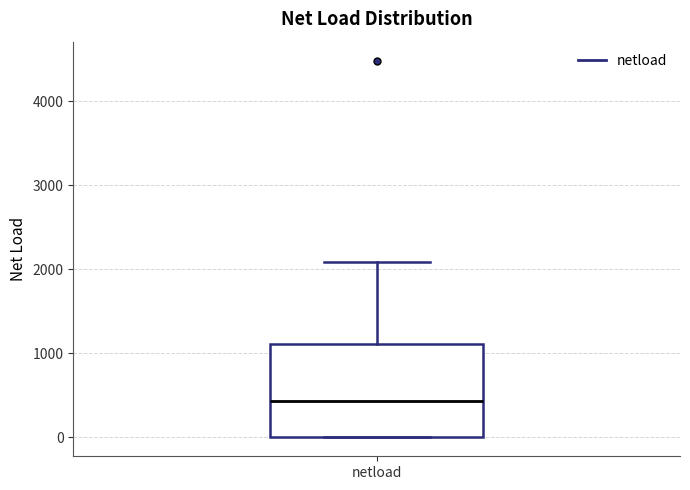

Read this box plot against the y-axis: the position of the median line, the range covered by the box, and the ends of both whiskers. The values are not printed on the chart, so give them approximately, as read against the axis.

median 400, box 0 to 1100, whiskers 0 to 2100